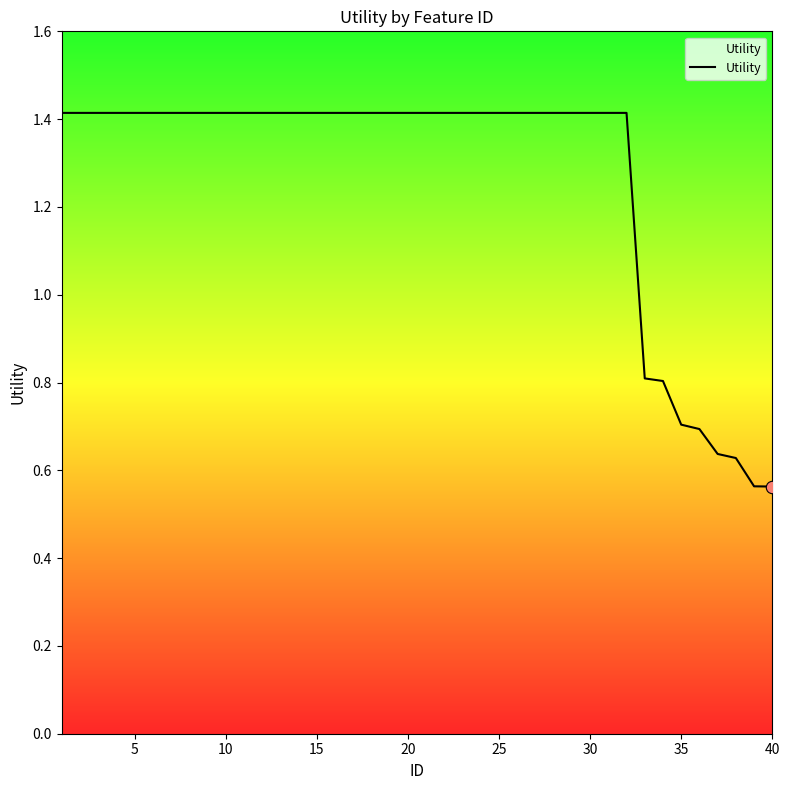

What is the difference between the maximum and minimum values?

0.9